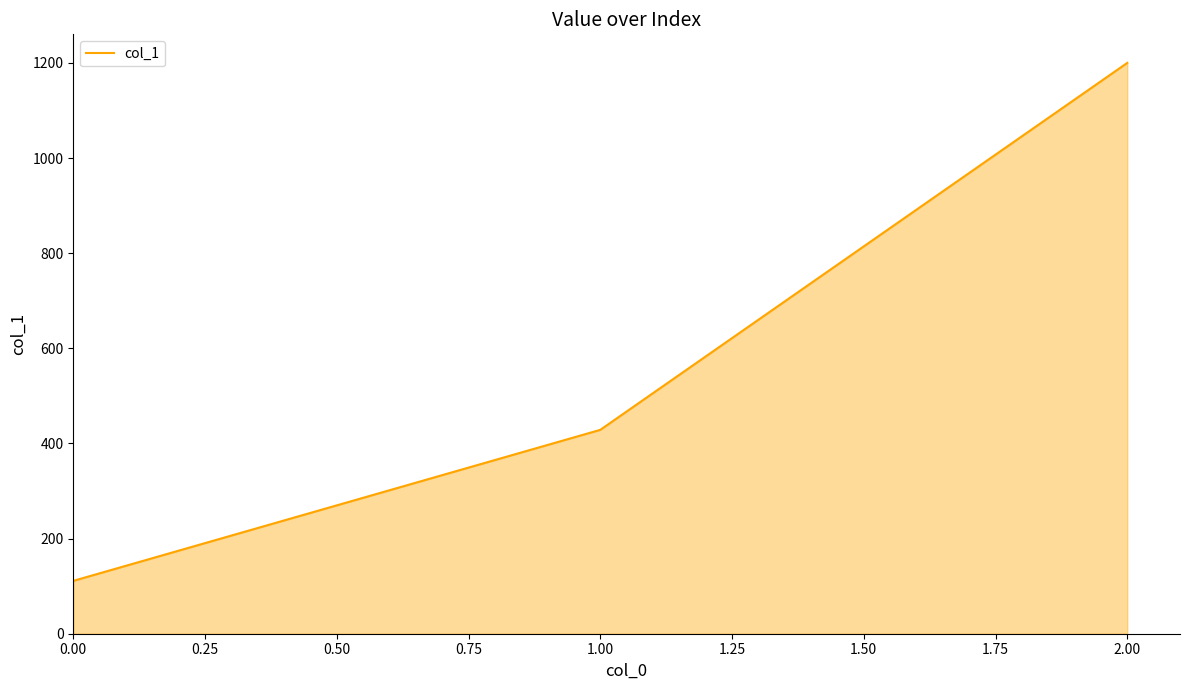

At which label is the value closest to 655?

1.00